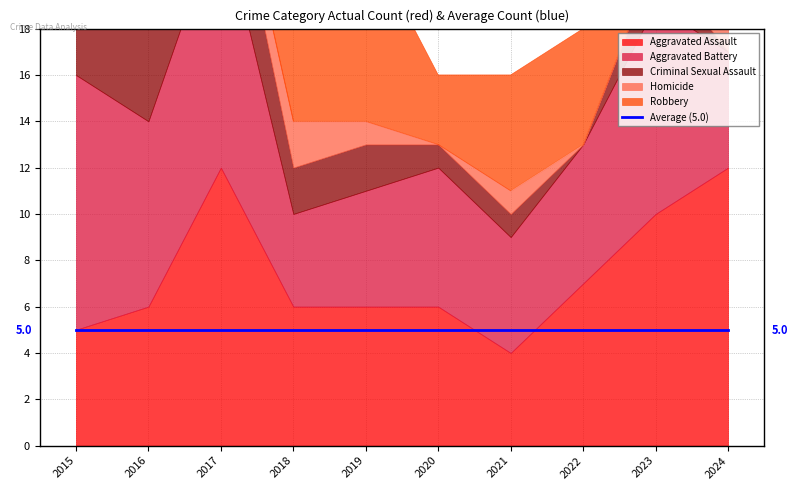

What is the sum of all Aggravated Battery values?

70